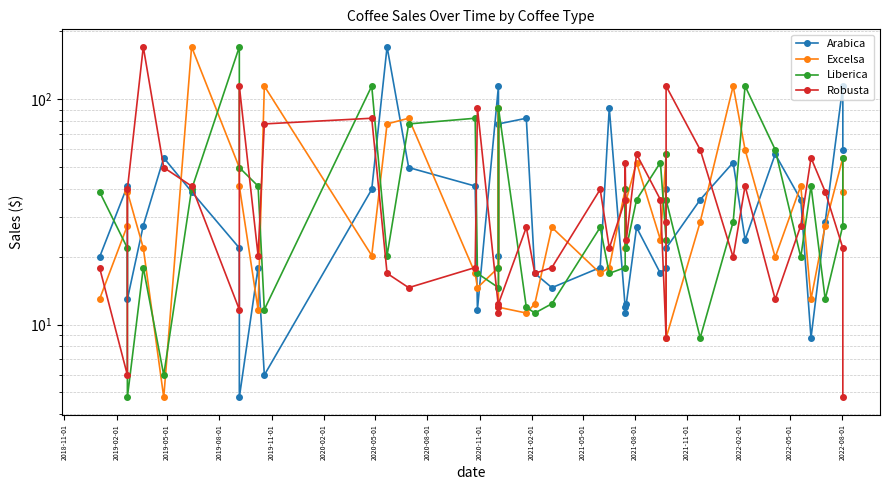

What is the difference between the maximum and minimum values in the Robusta series?

166.0